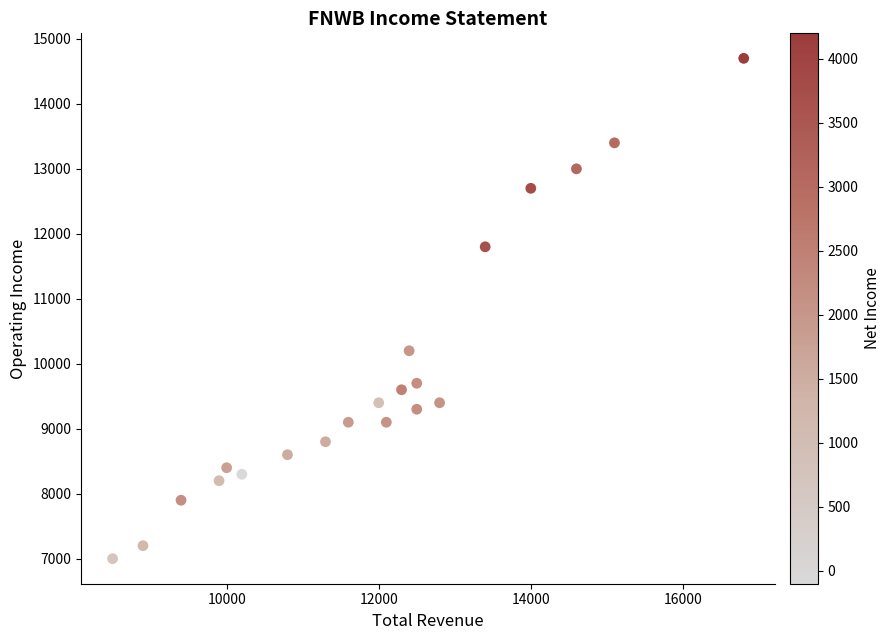

What Y value in the scatter plot is closest to 10850?

10200